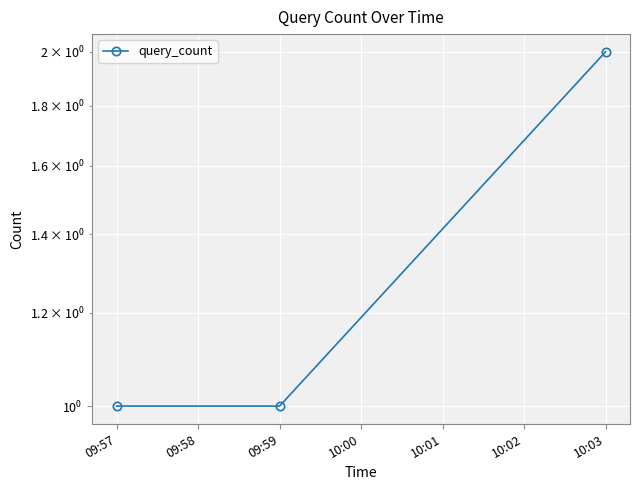

The chart shows a value of 1 at 09:57. True or false?

True